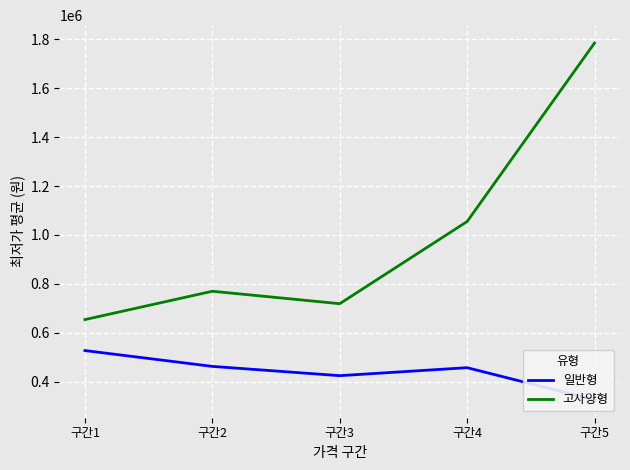

In 일반형, how many points are lower than both neighbors (excluding endpoints)?

1